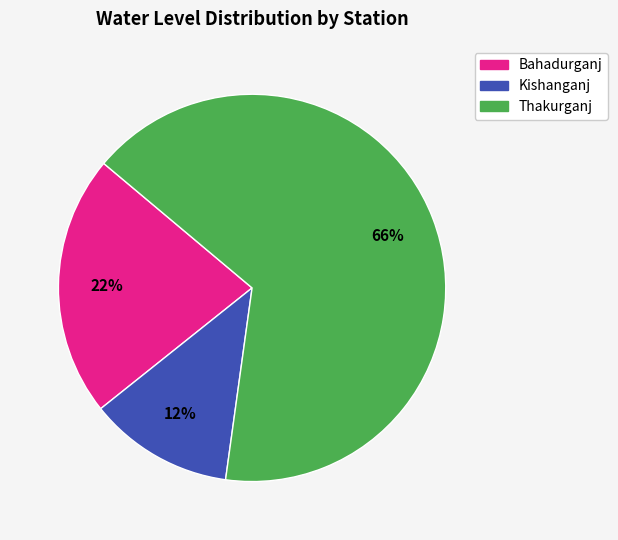

Do Kishanganj and Thakurganj together represent more than half of the pie?

Yes